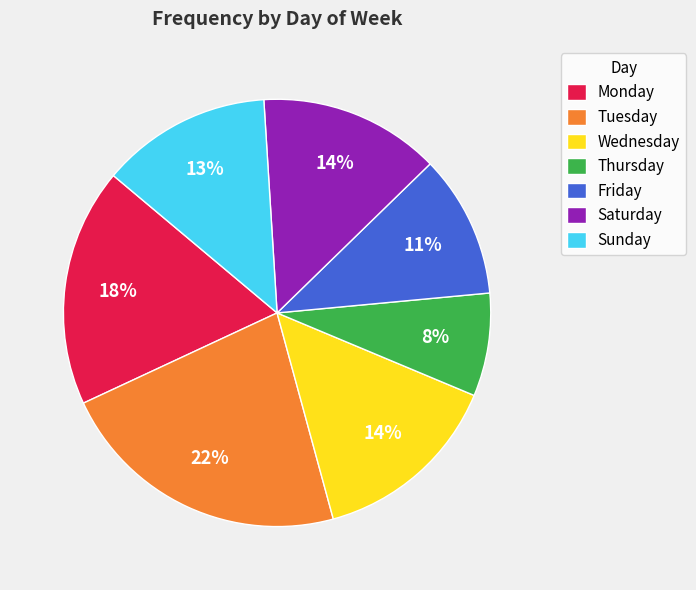

To the nearest percent, what portion does Sunday represent?

13%